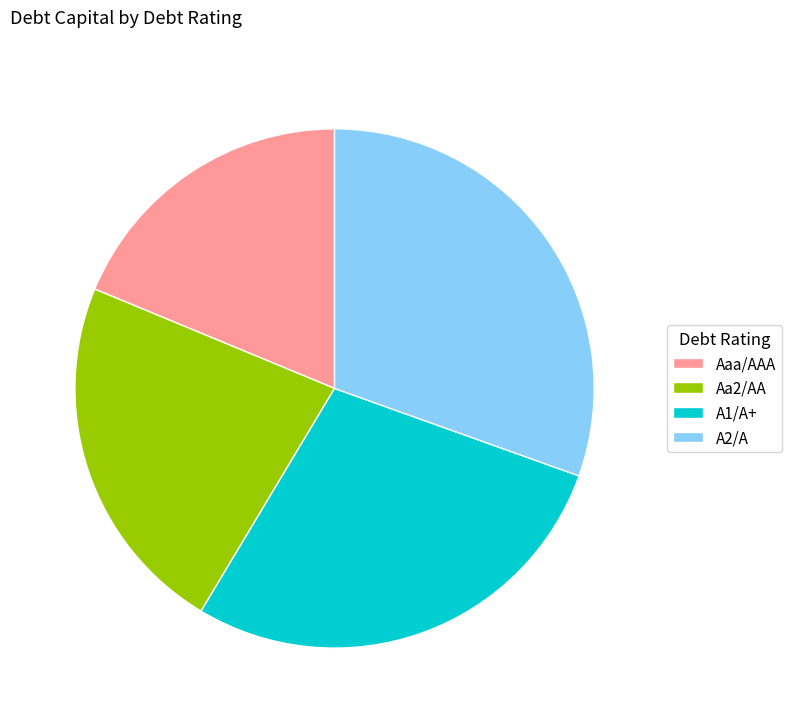

Rank the categories by value from lowest to highest.

Aaa/AAA, Aa2/AA, A1/A+, A2/A